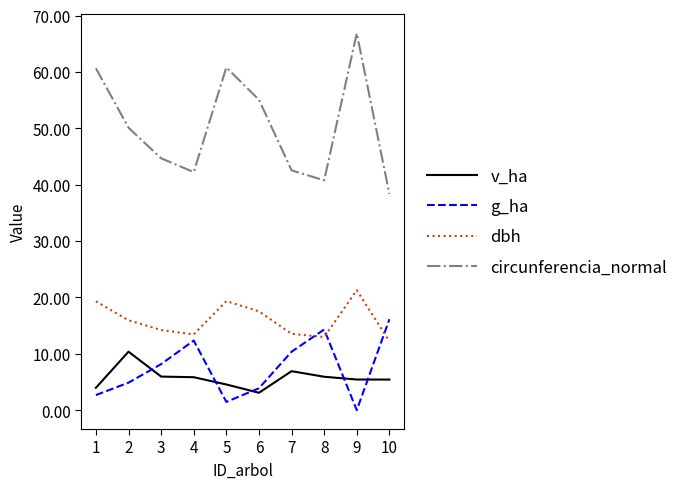

What is the total value across all series at 3?

73.0